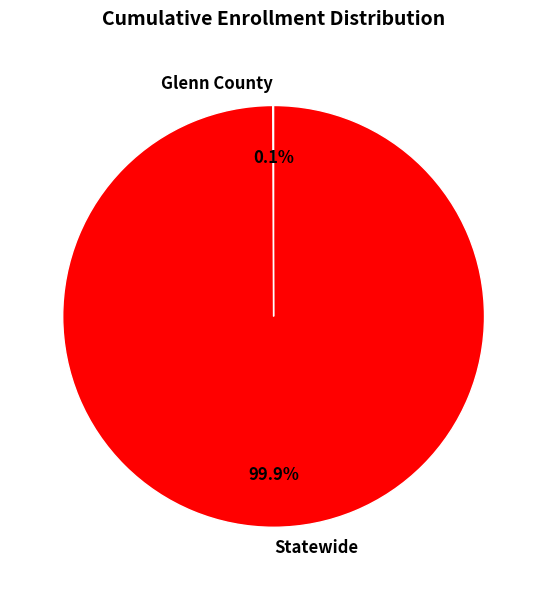

To the nearest percent, what percentage of the pie is Statewide?

100%